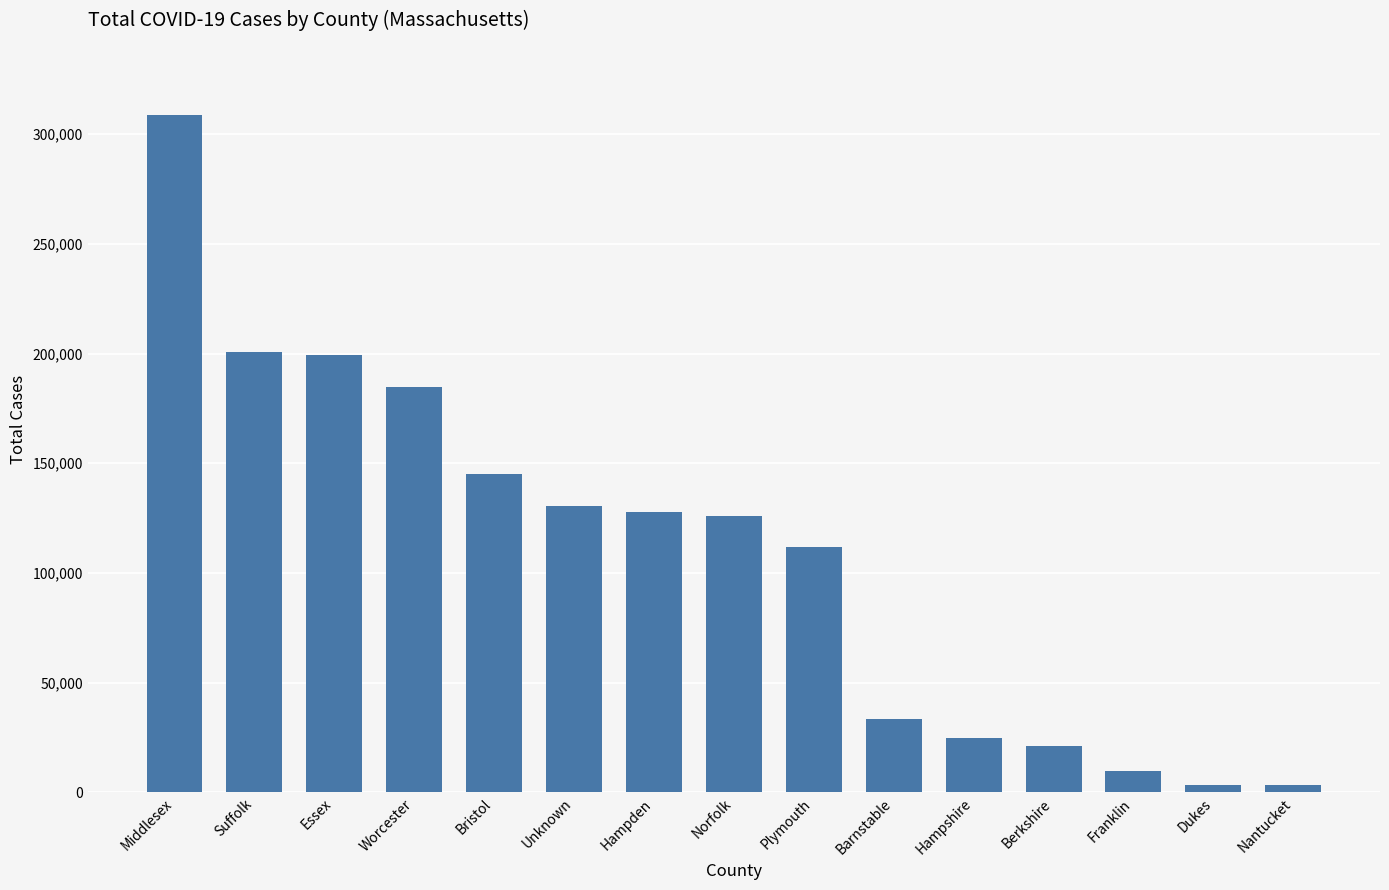

What is the label of the 2nd bar from the left?

Suffolk